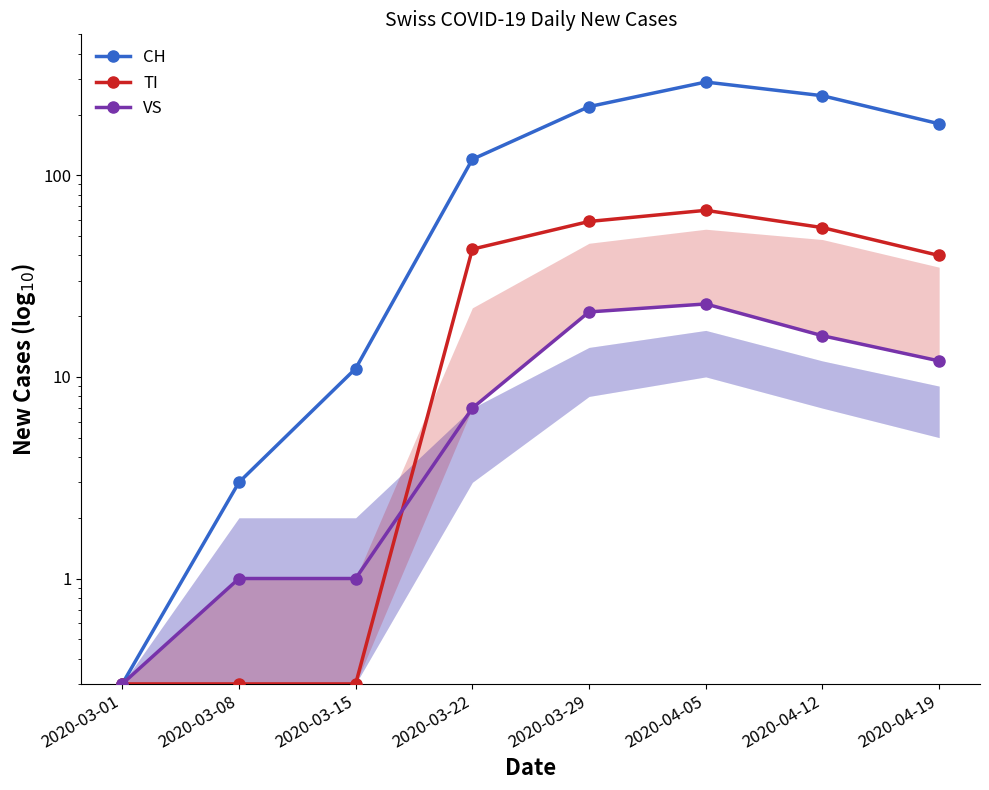

At which label is TI closest to 33?

2020-04-19